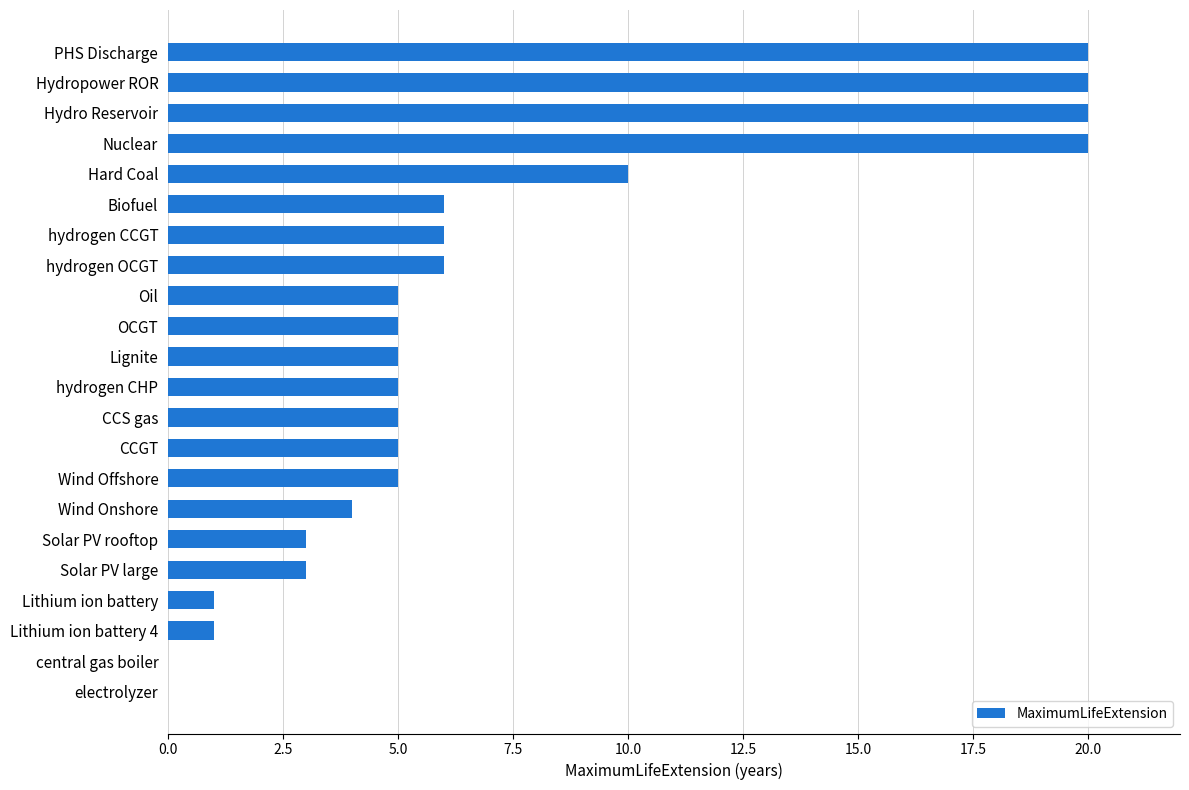

What is the sum of all values?

155